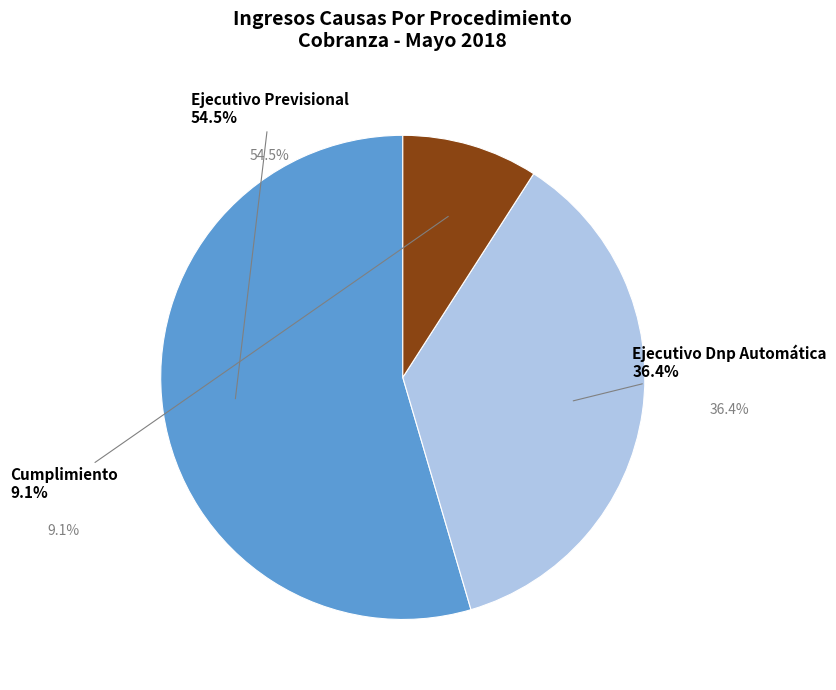

How many segments does this pie chart have?

3